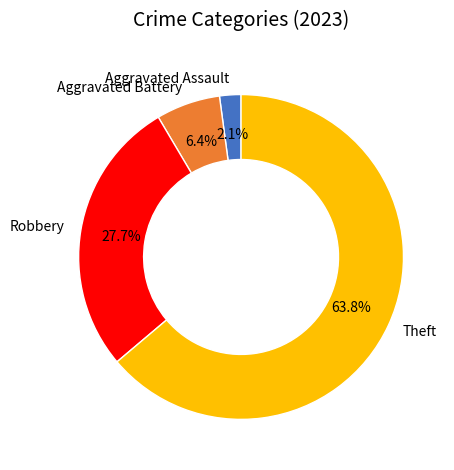

Which slice represents more than half of the pie?

Theft